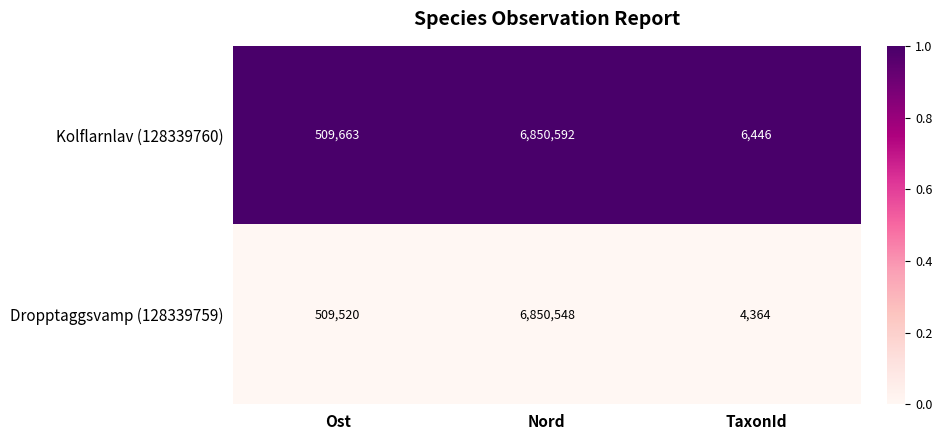

Is it true that Dropptaggsvamp (128339759) equals 6553 at TaxonId?

False